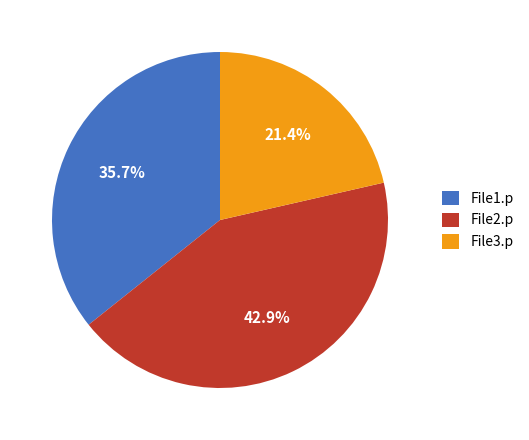

Does File1.p account for over 50% of the chart?

No